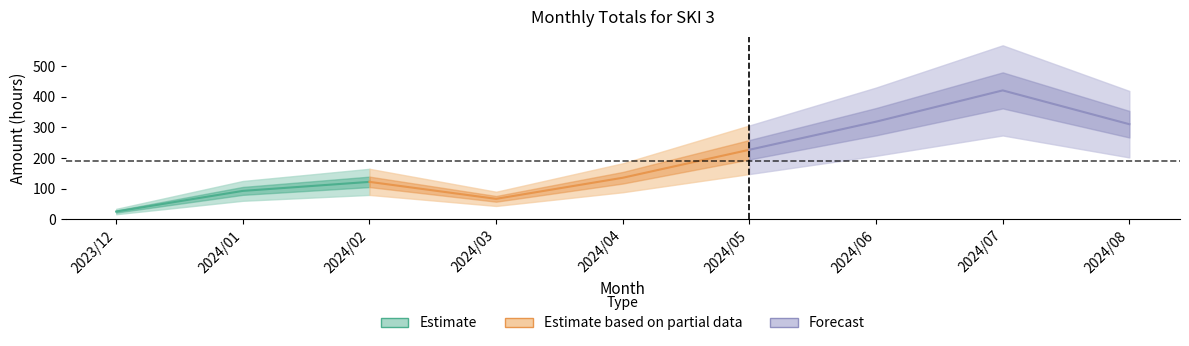

Approximately how many times larger is the value at 2023/12 compared to 2024/06?

0.1